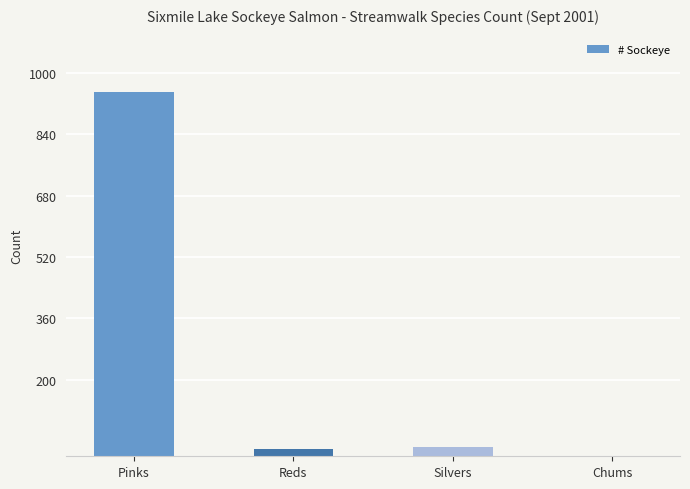

Which category has the highest value across all series?

Pinks